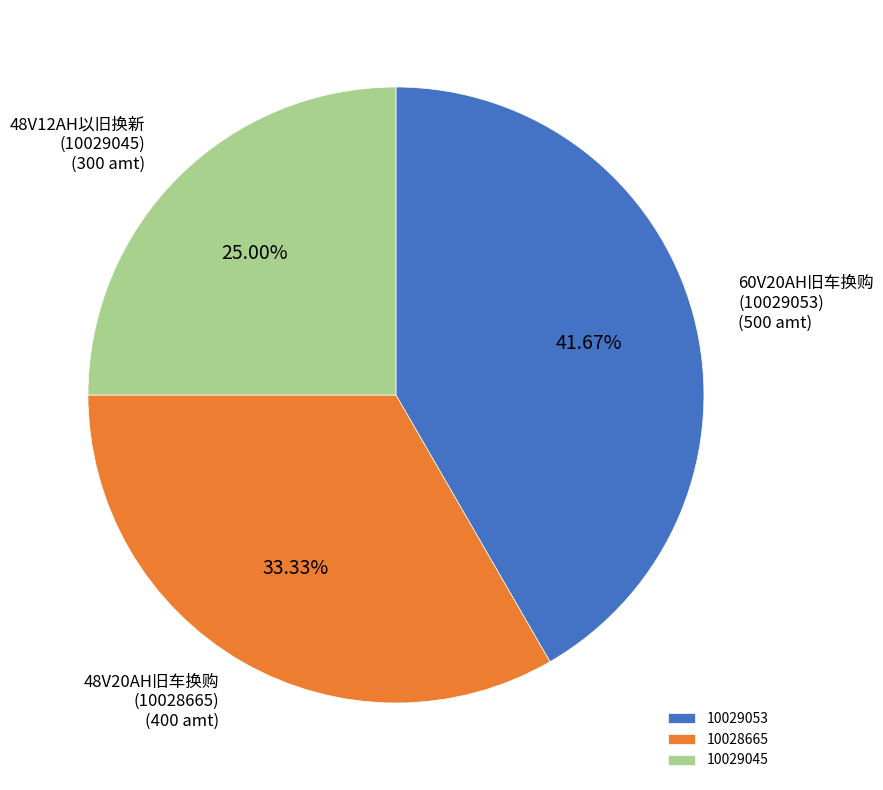

To the nearest percent, what is the difference between the 10029045 and 10029053 slice percentages?

17%